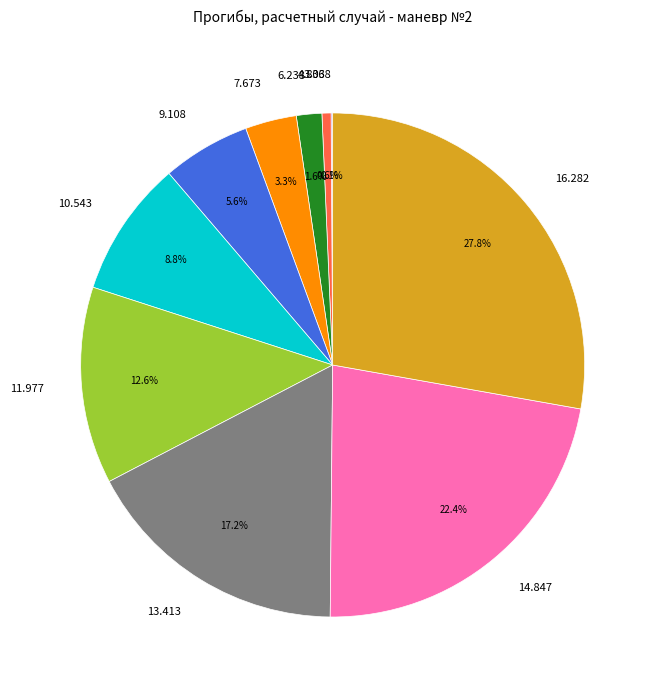

Do 16.282 and 13.413 together represent more than half of the pie?

No